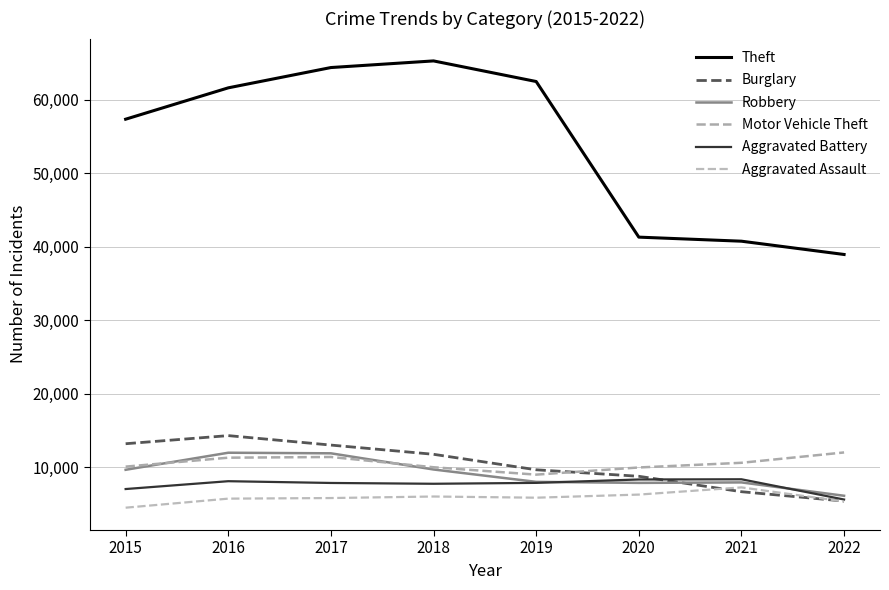

Does the chart display data point markers on the line(s)?

No